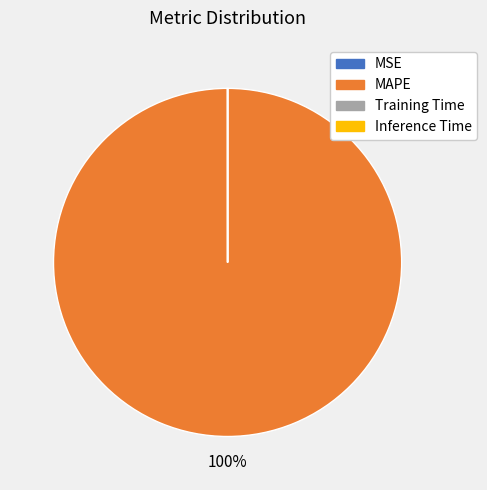

Which category has the biggest portion of the pie?

MAPE